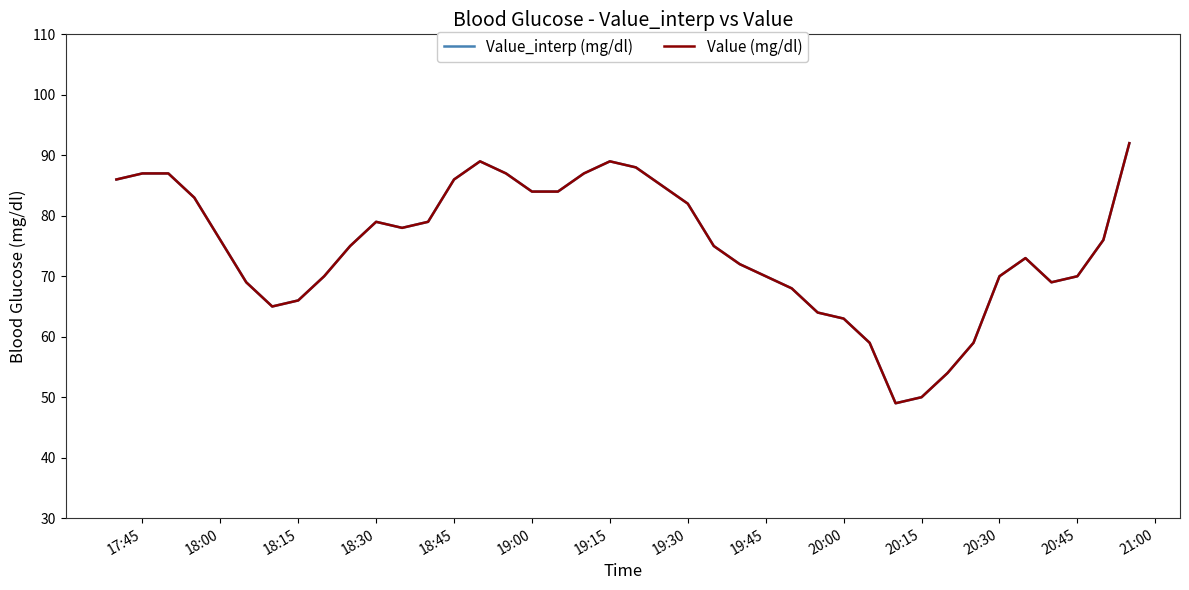

What is the difference between the second highest and minimum values in the Value (mg/dl) series?

40